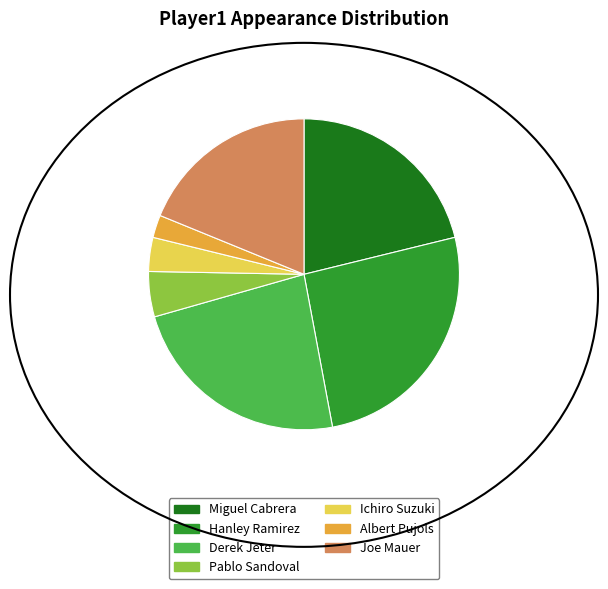

Do Hanley Ramirez and Pablo Sandoval together represent more than half of the pie?

No